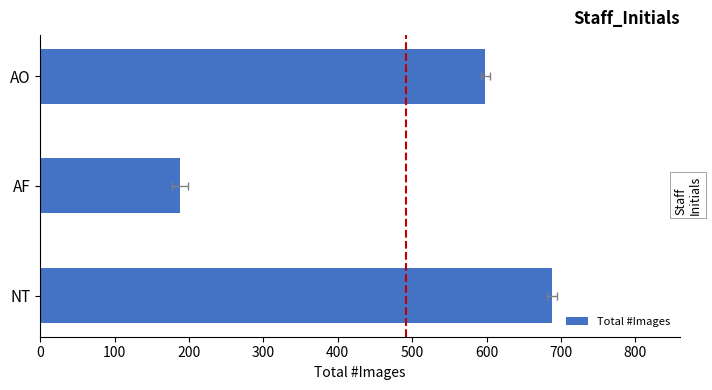

Reading left to right, extract all data points from this chart.

598	188	688